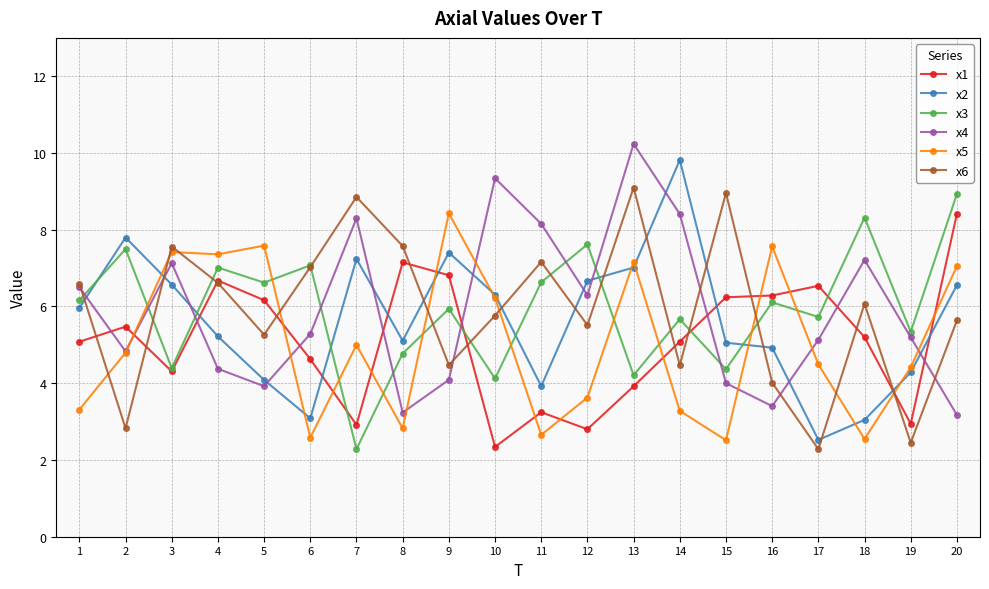

At which category is the sum across all series the highest?

13